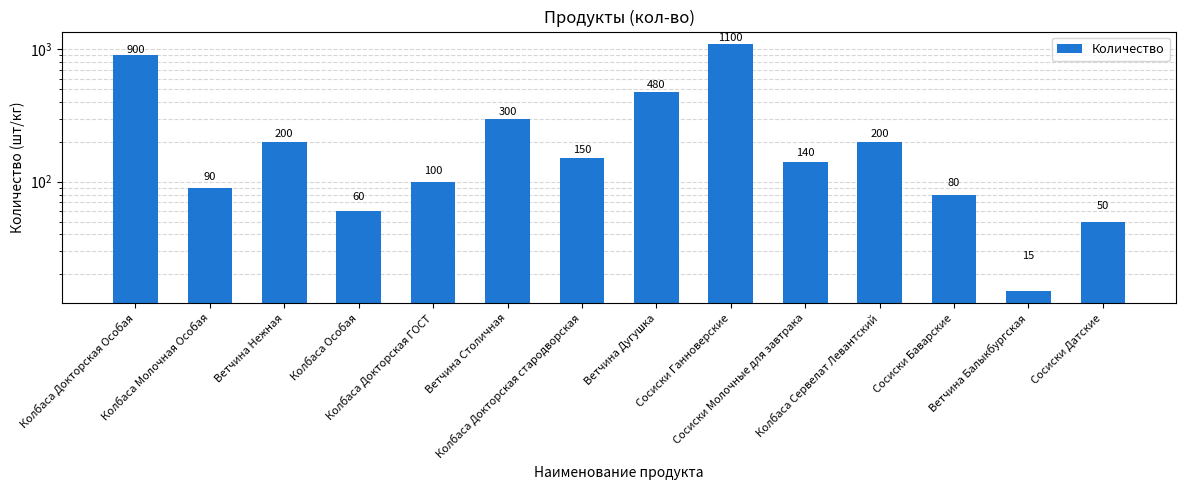

Reading left to right, list all the values displayed in this chart.

900	90	200	60	100	300	150	480	1100	140	200	80	15	50